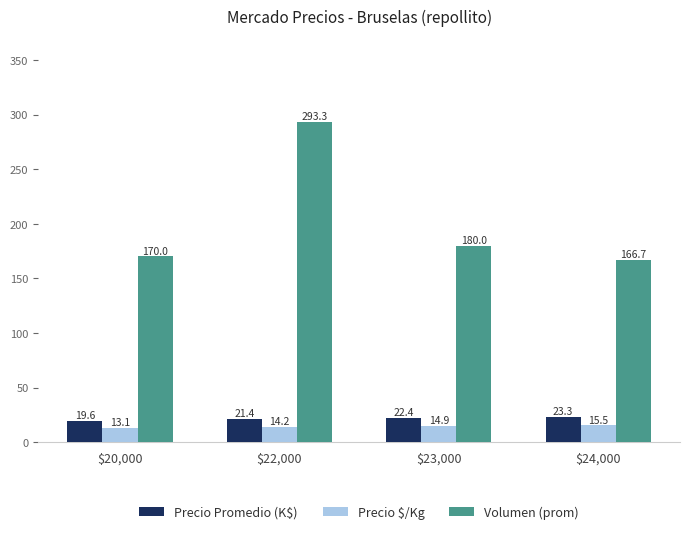

What is the difference between the maximum and minimum values in the Precio $/Kg series?

2.4